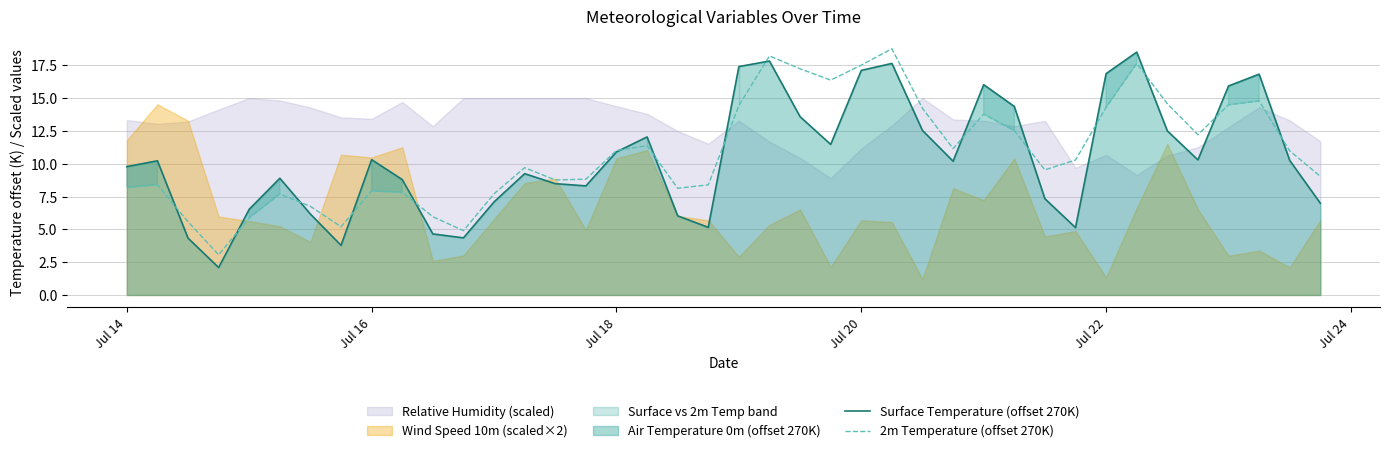

Which series has the widest spread of values?

Surface Temperature (offset 270K)